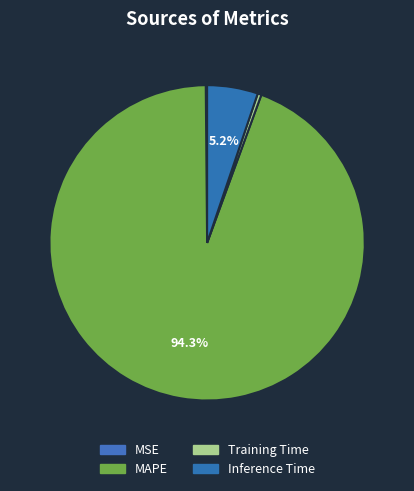

What percentage is NOT represented by Training Time?

99.6%